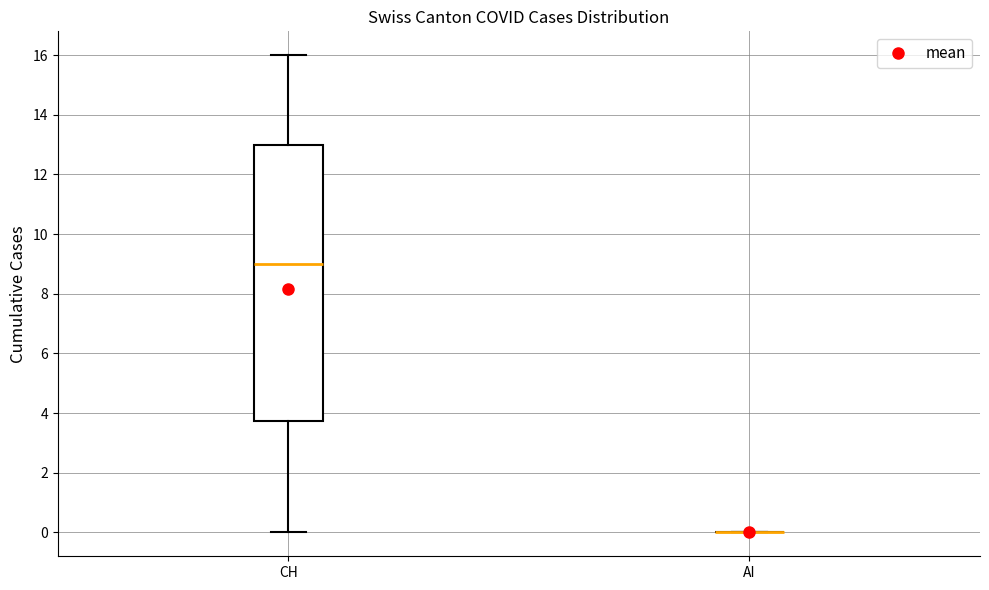

Reading left to right, read every box against the y-axis: the position of its median line, the range the box covers, and the ends of its whiskers. The values are not printed on the chart, so give them approximately, as read against the axis.

CH: median 9.0, box 3.8 to 13.0, whiskers 0.0 to 16.0
AI: box collapsed to a line at 0.0, whiskers 0.0 to 0.0